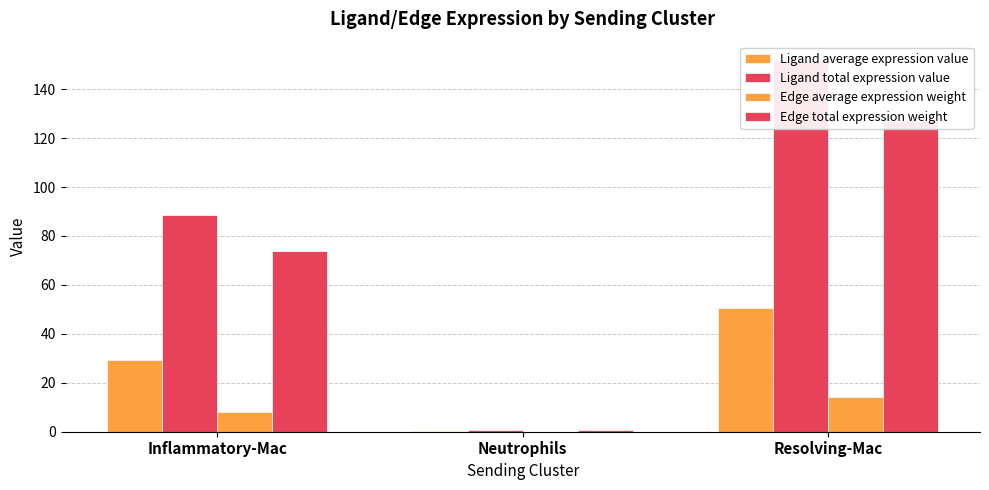

Between Inflammatory-Mac and Neutrophils, which series saw the biggest shift?

Ligand total expression value